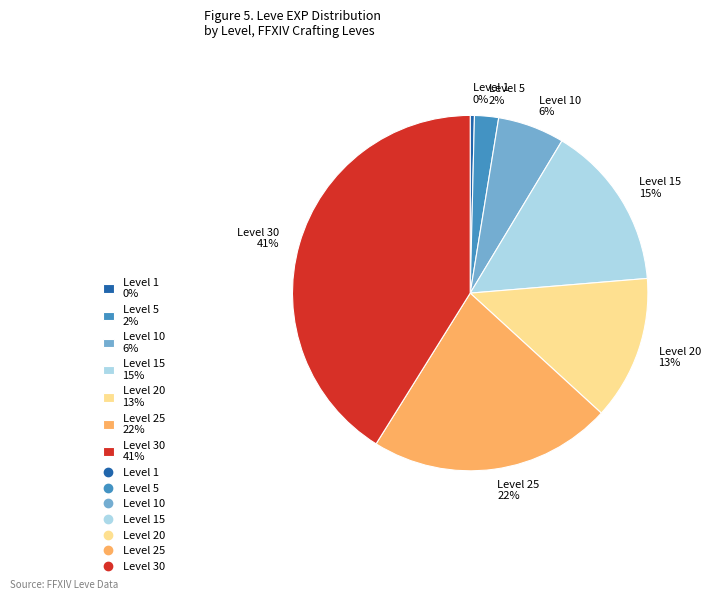

Rank the categories by value from highest to lowest.

Level 30 41%, Level 25 22%, Level 15 15%, Level 20 13%, Level 10 6%, Level 5 2%, Level 1 0%